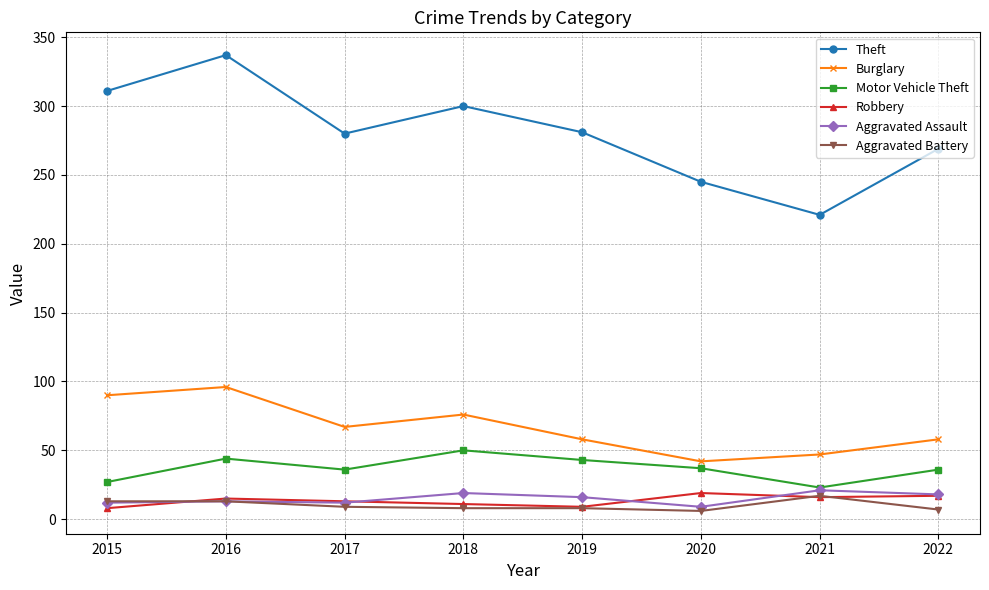

Where is the first local minimum for Burglary?

2017